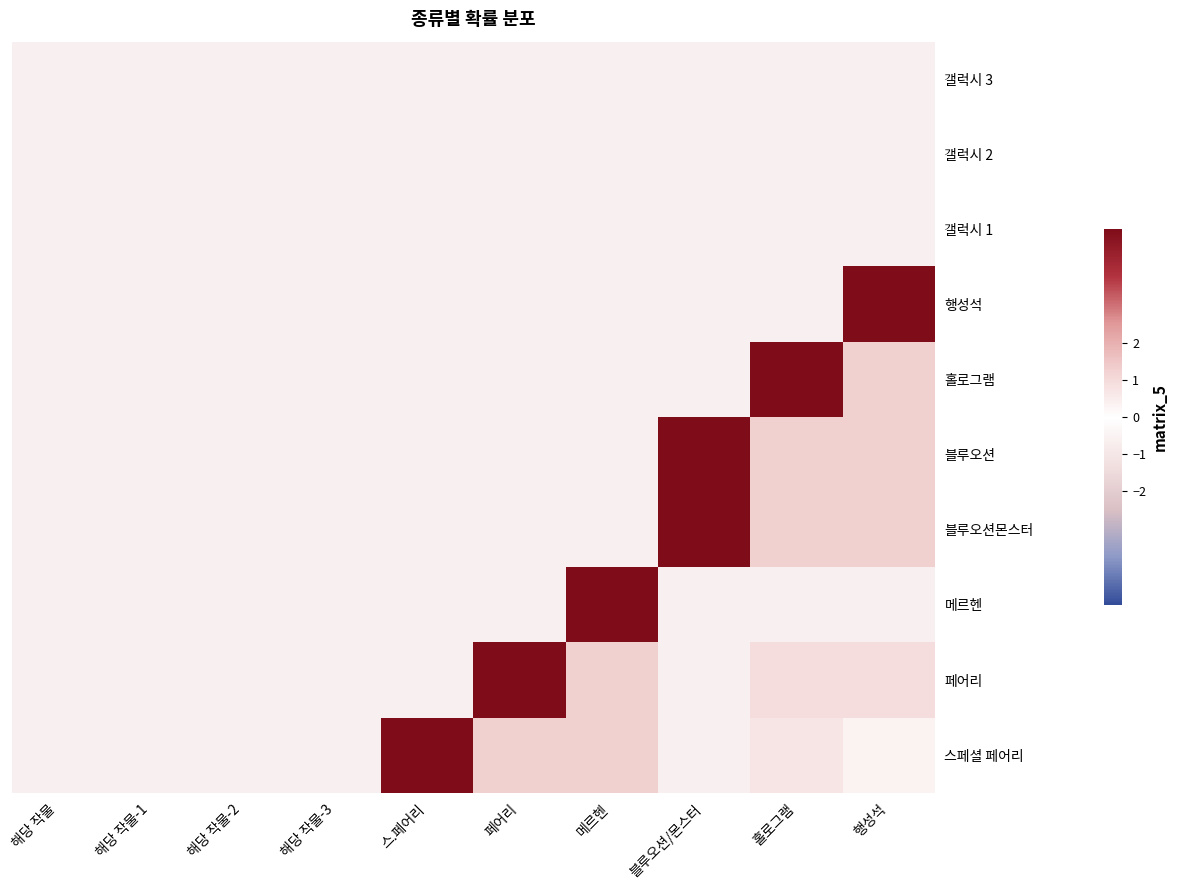

Between 해당 작물-2 and 스.페어리, which series saw the biggest shift?

스페셜 페어리